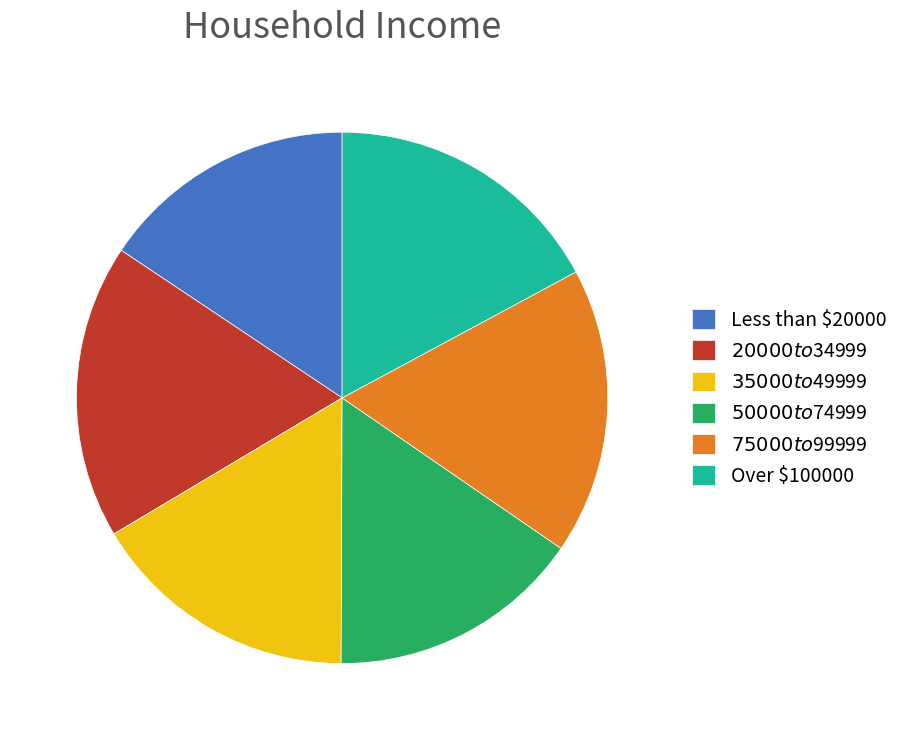

Is it true that Over $100000 is 29% of the pie?

False